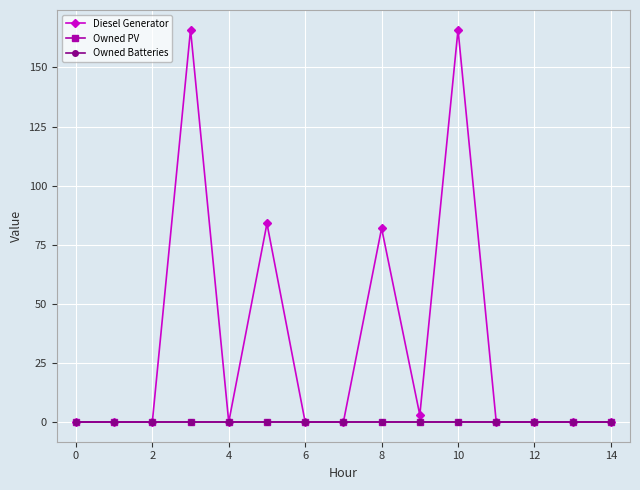

Does the chart have visible grid lines?

Yes